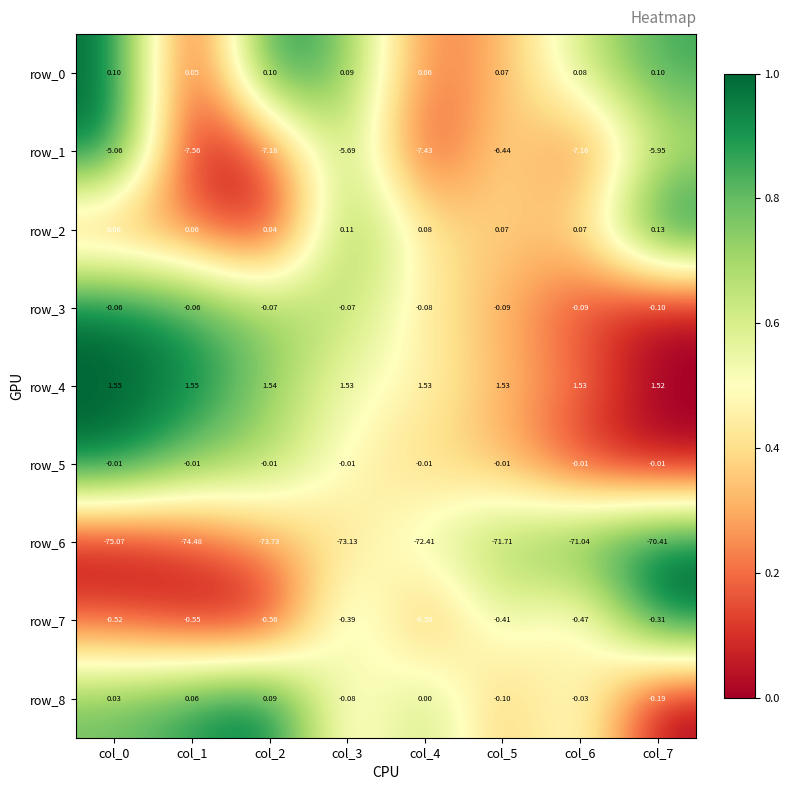

The row_5 series shows 0.7 at col_3. True or false?

False